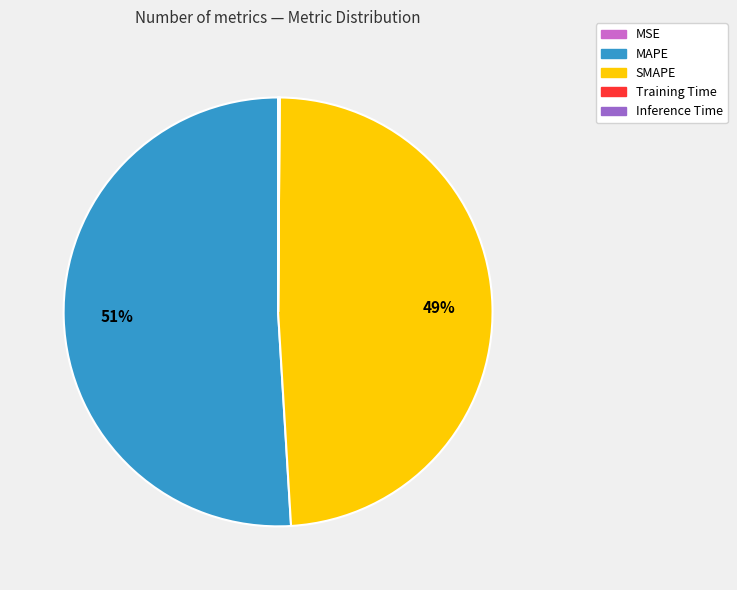

The SMAPE slice represents 43% of the pie. True or false?

False